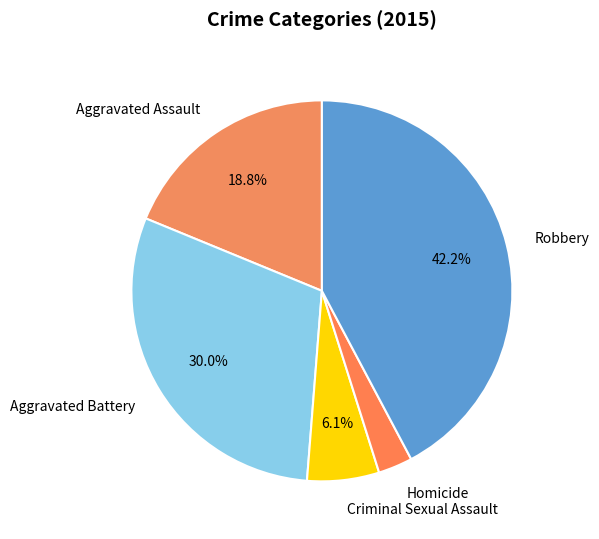

Which slice is the largest?

Robbery